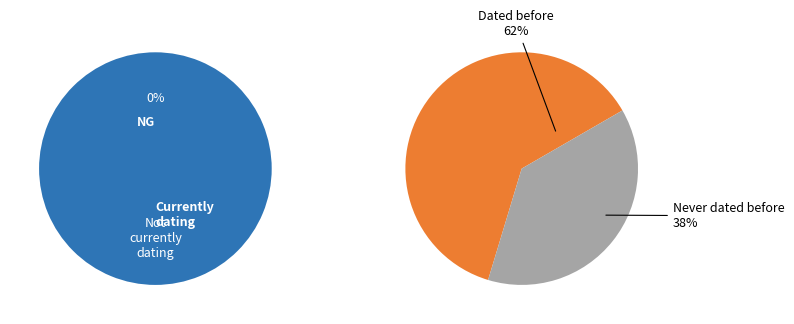

How many slices are in this pie chart?

2